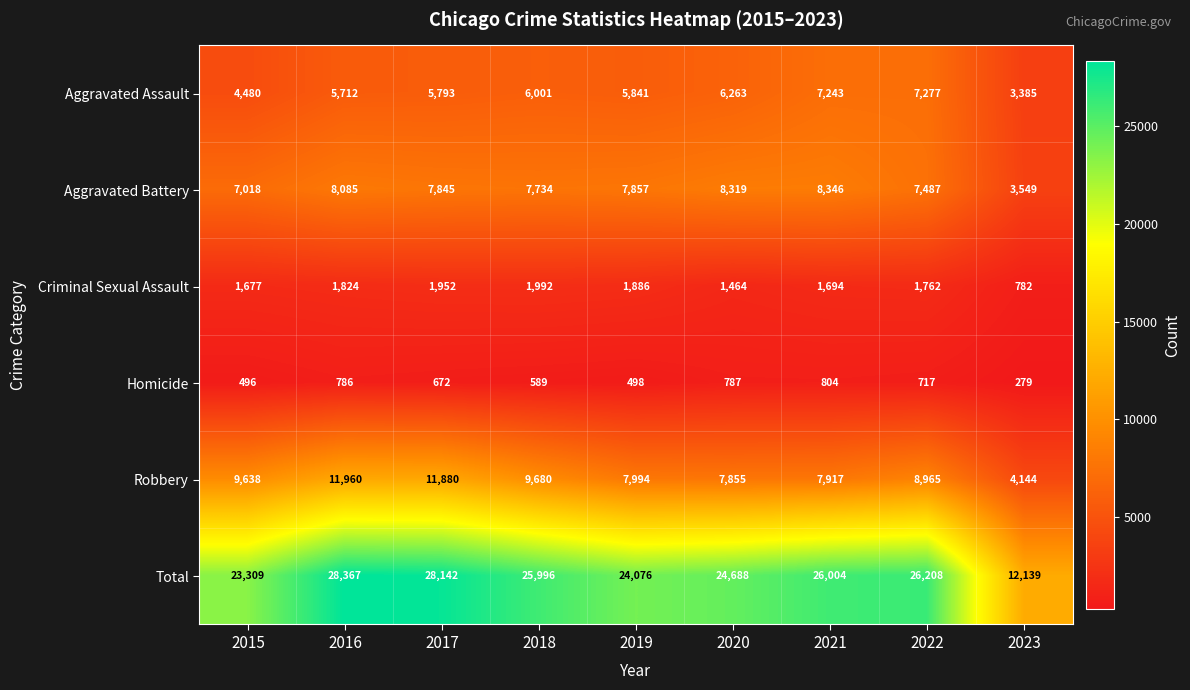

What is the smallest value displayed?

279